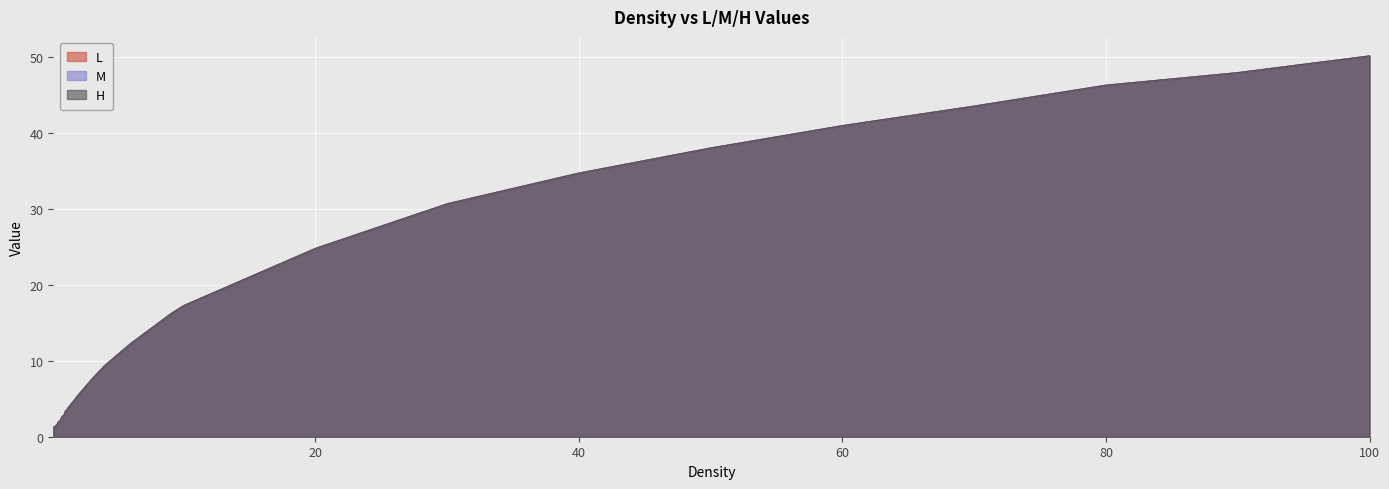

At how many categories does at least one series exceed 25?

8